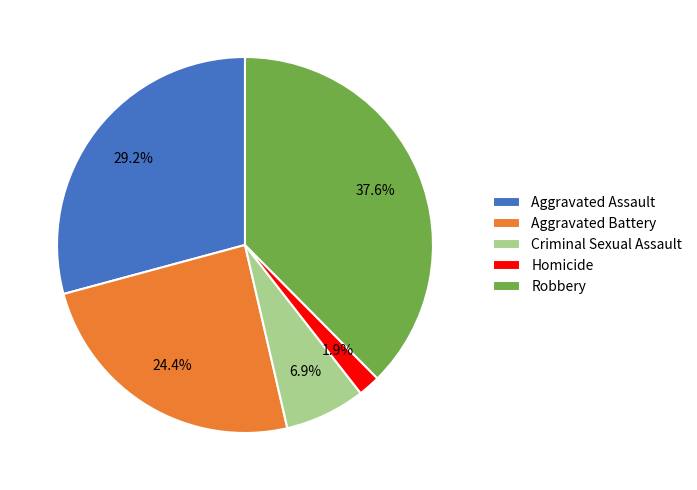

Between Aggravated Battery and Aggravated Assault, which is larger?

Aggravated Assault